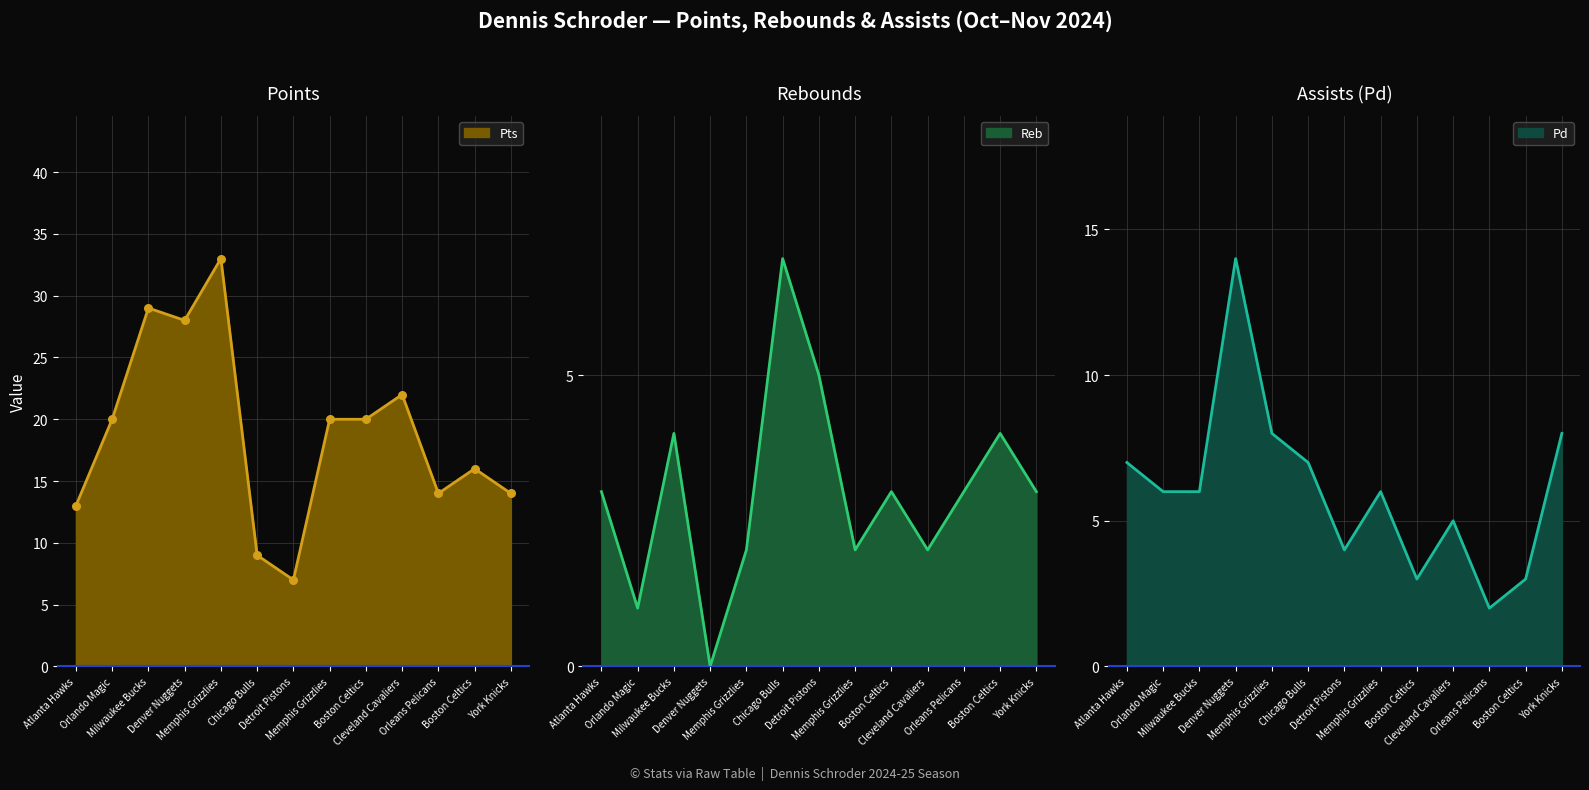

At how many categories does at least one series exceed 15?

8